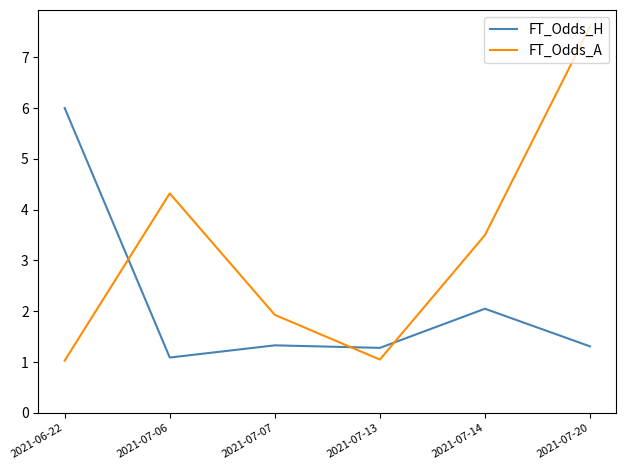

At 2021-06-22, list the series in order from largest to smallest.

FT_Odds_H, FT_Odds_A